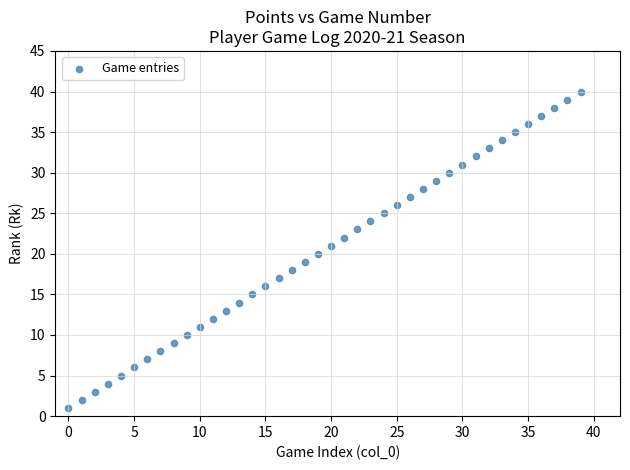

What is the range of Y values (max minus min)?

39